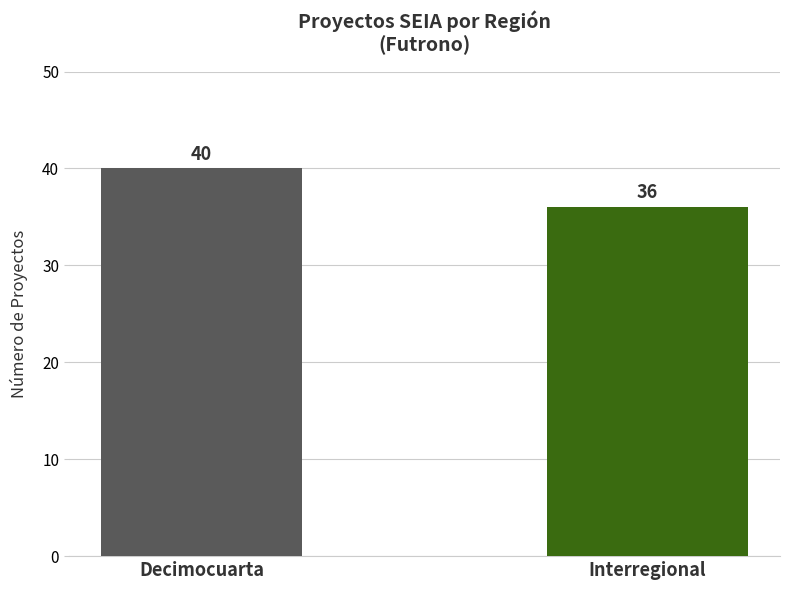

What is the smallest value displayed?

36